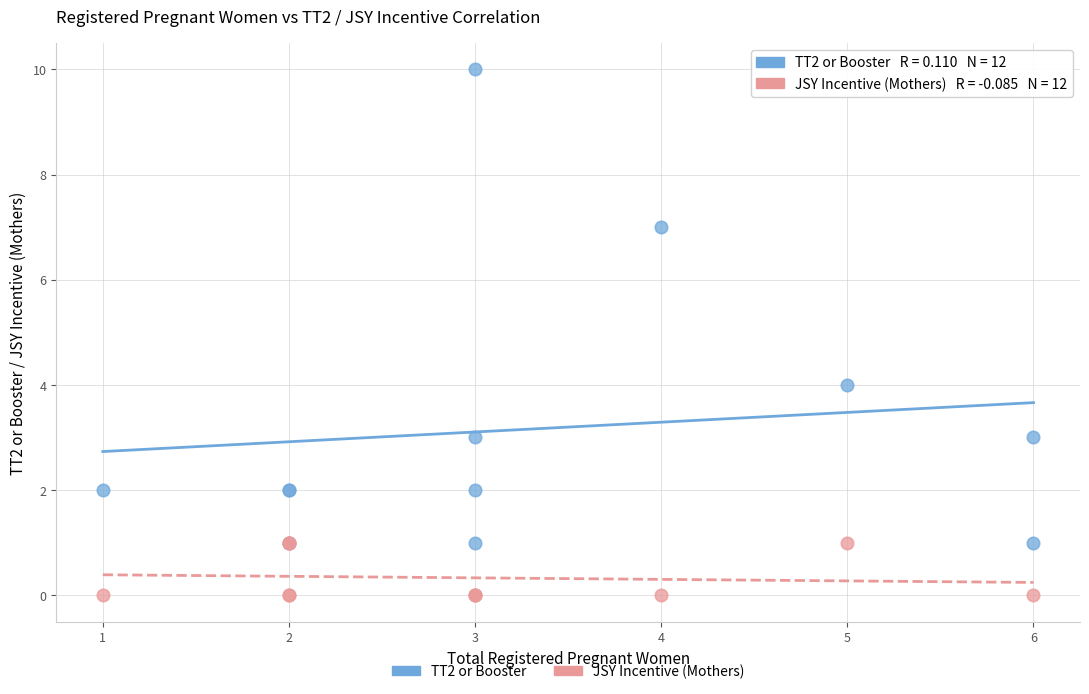

Which series has the largest Y range (max minus min)?

TT2 or Booster